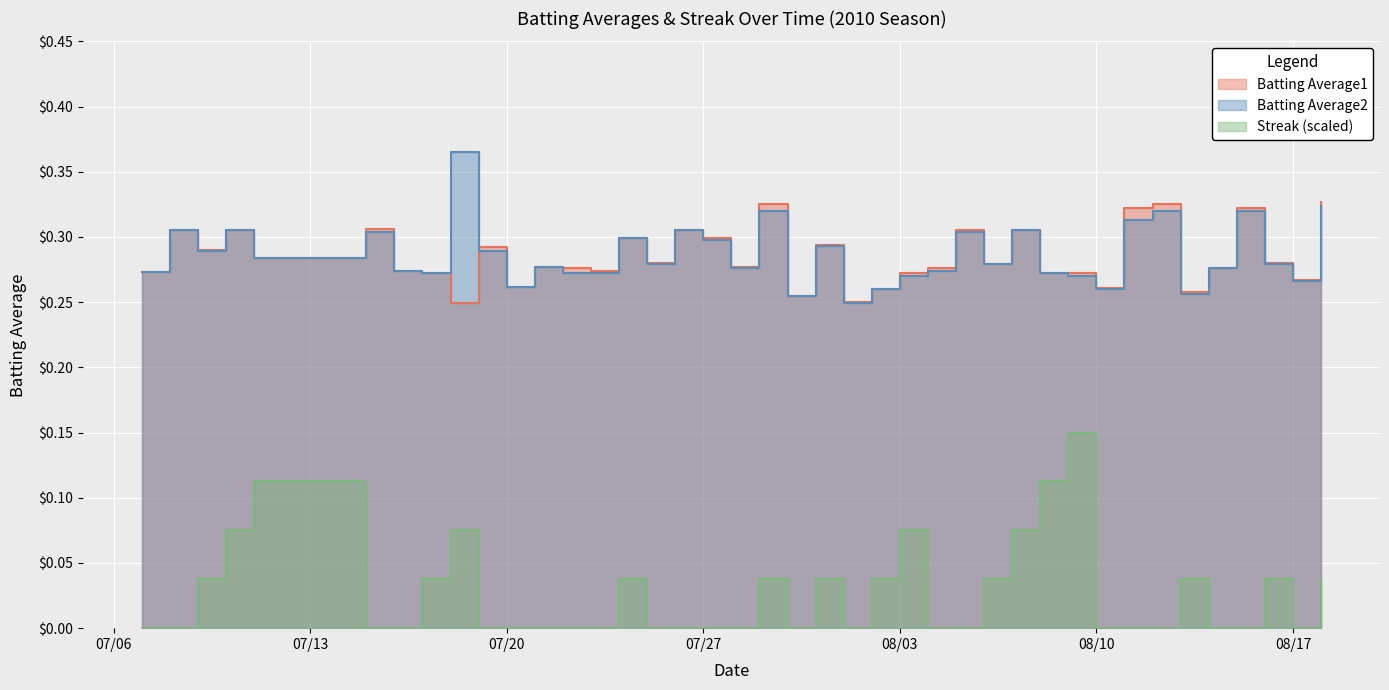

What is the sum of all Batting Average2 values?

11.5